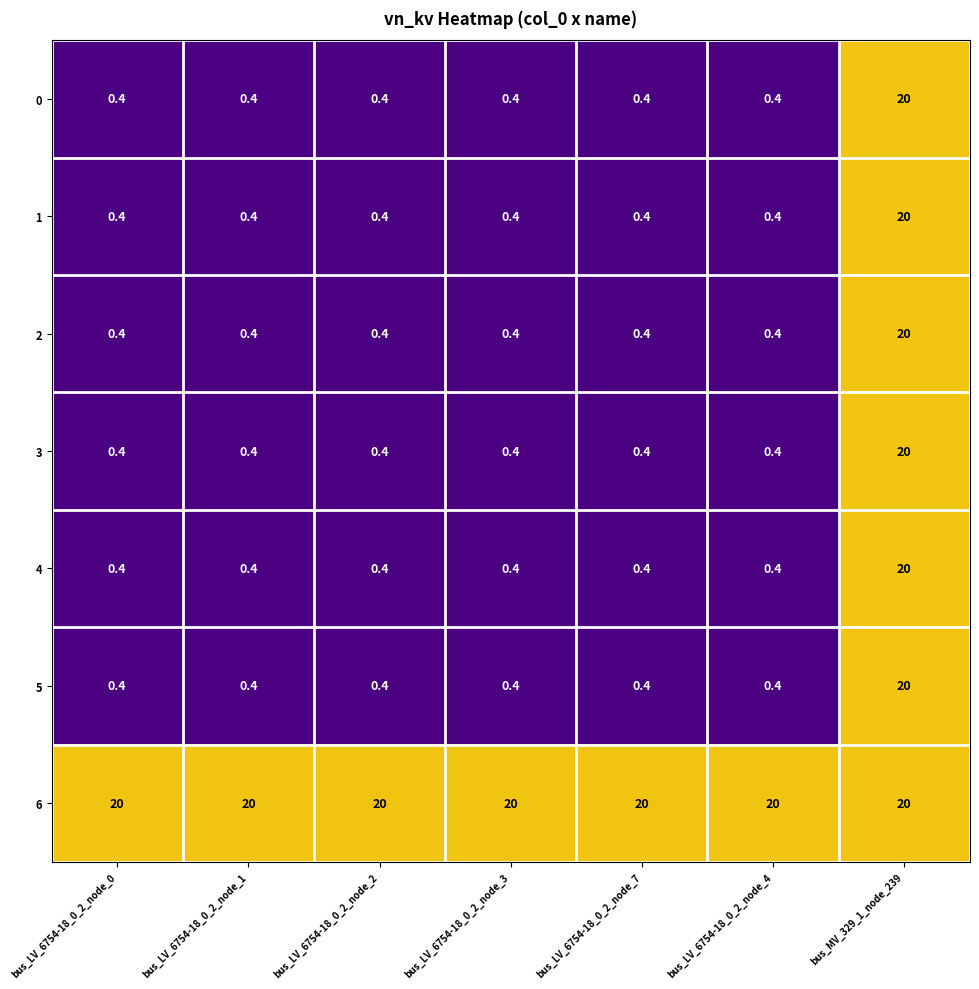

Which series has the largest total across all categories?

6